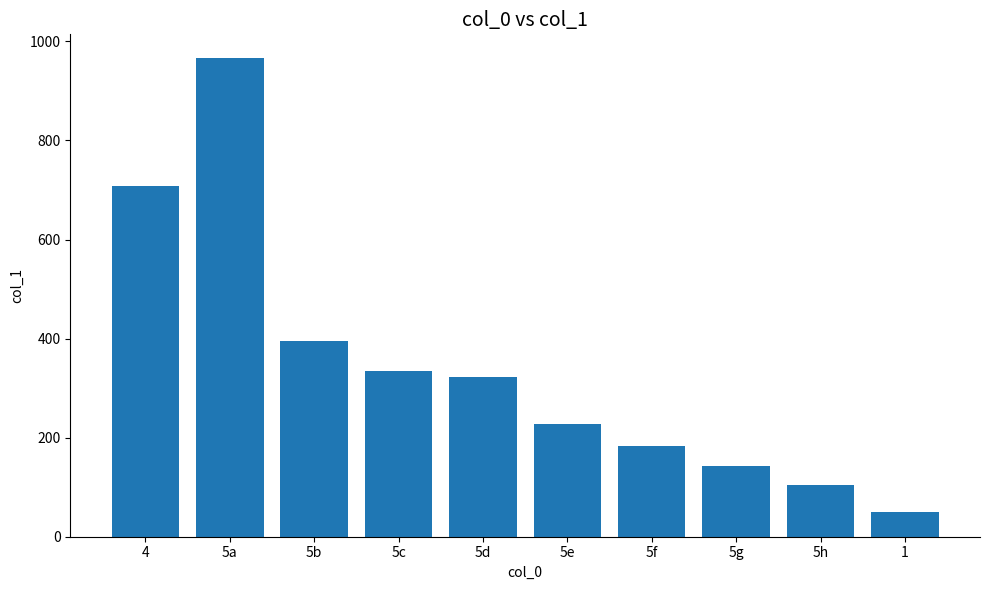

Are the bars horizontal?

No